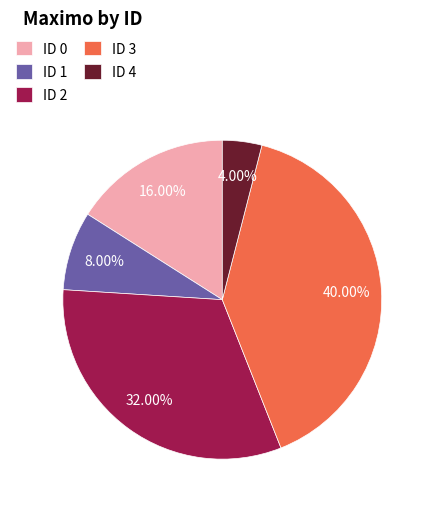

Is there any slice that represents more than half of the pie?

No